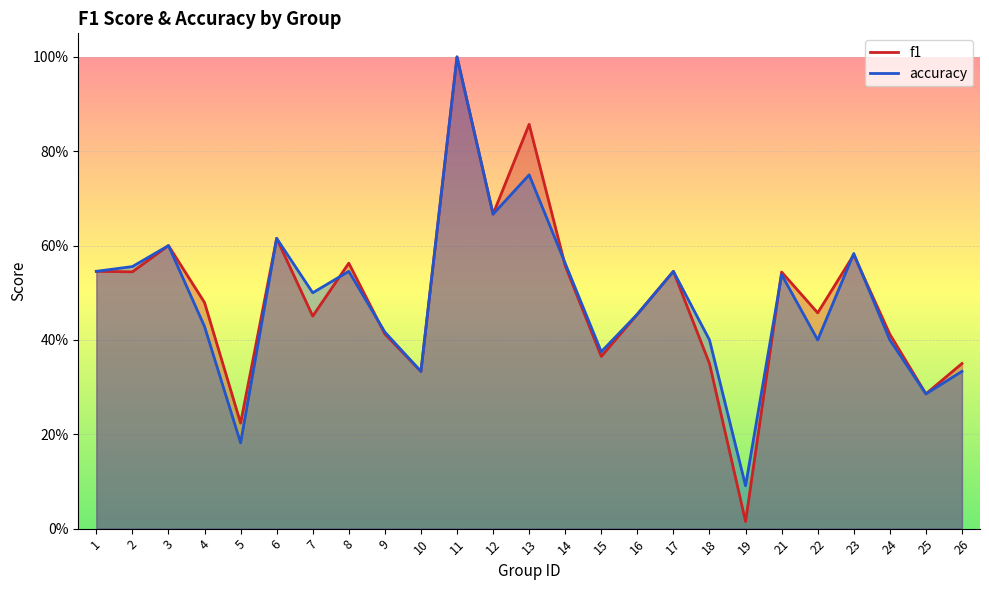

Reading left to right, what are all the values shown in this chart?

f1: 1=0.5	2=0.5	3=0.6	4=0.5	5=0.2	6=0.6	7=0.5	8=0.6	9=0.4	10=0.3	11=1.0	12=0.7	13=0.9	14=0.6	15=0.4	16=0.5	17=0.5	18=0.3	19=0.0	21=0.5	22=0.5	23=0.6	24=0.4	25=0.3	26=0.4
accuracy: 1=0.5	2=0.6	3=0.6	4=0.4	5=0.2	6=0.6	7=0.5	8=0.5	9=0.4	10=0.3	11=1.0	12=0.7	13=0.8	14=0.6	15=0.4	16=0.5	17=0.5	18=0.4	19=0.1	21=0.5	22=0.4	23=0.6	24=0.4	25=0.3	26=0.3